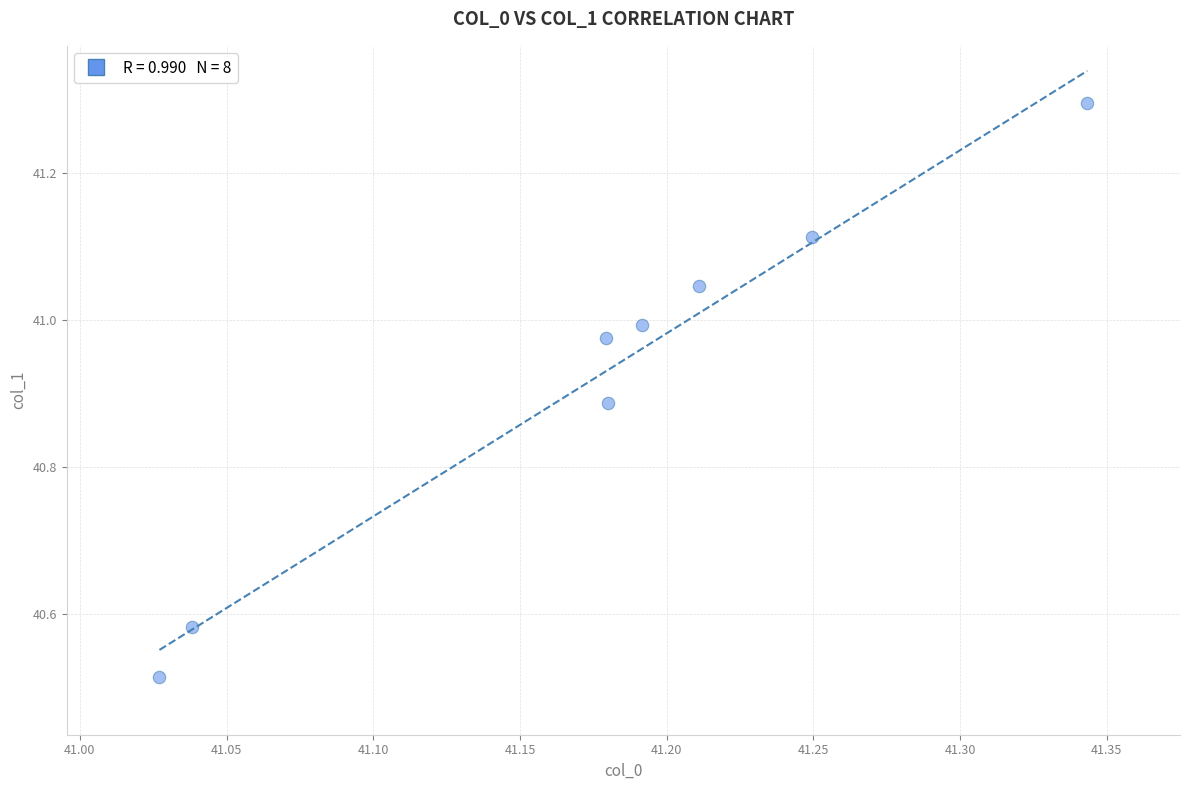

What is the average X value?

41.2